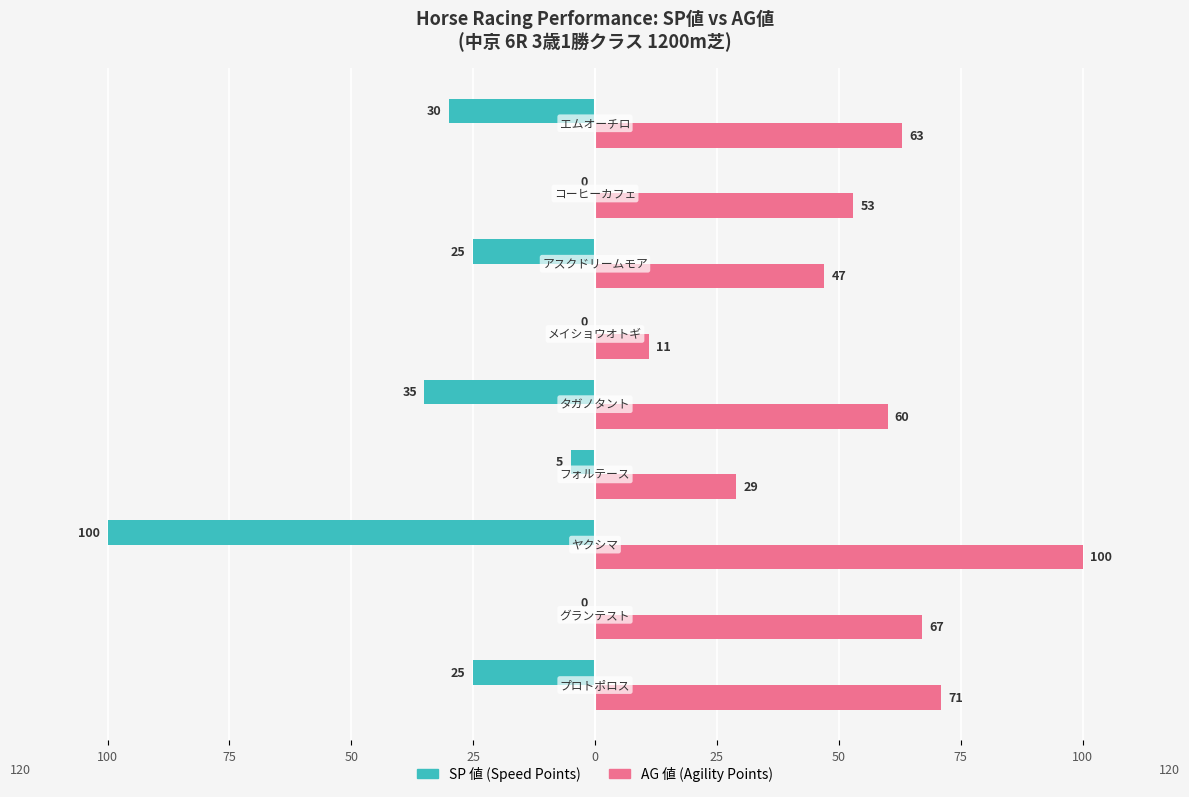

Reading left to right, list all the values displayed in this chart.

SP 値: -25	0	-100	-5	-35	0	-25	0	-30
AG 値: 71	67	100	29	60	11	47	53	63